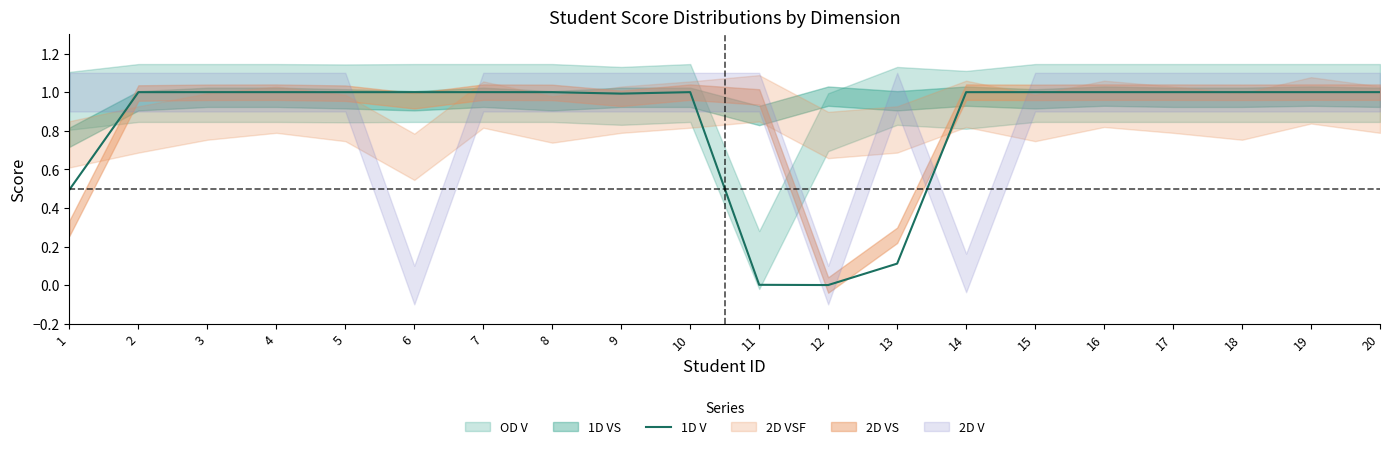

Reading right to left, transcribe all the data shown in this chart.

20=1.0	19=1.0	18=1.0	17=1.0	16=1.0	15=1.0	14=1.0	13=0.1	12=0.0	11=0.0	10=1.0	9=1.0	8=1.0	7=1.0	6=1.0	5=1.0	4=1.0	3=1.0	2=1.0	1=0.5